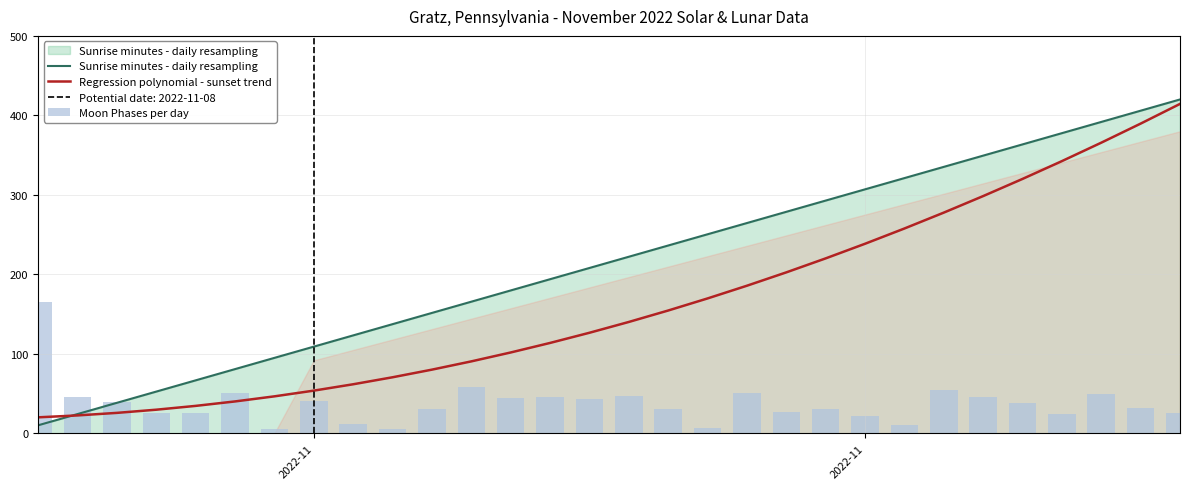

List the series in order of their peak value, highest first.

Sunrise minutes - daily resampling, Regression polynomial - sunset trend, Moon Phases per day